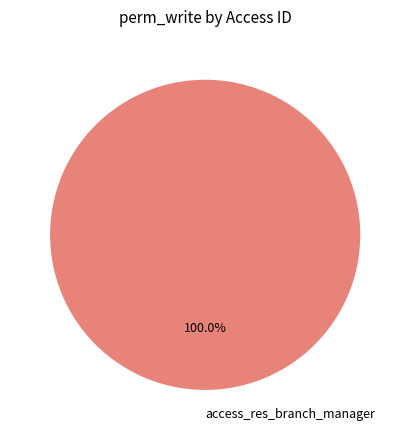

Rank the categories by value from lowest to highest.

access_res_branch_manager